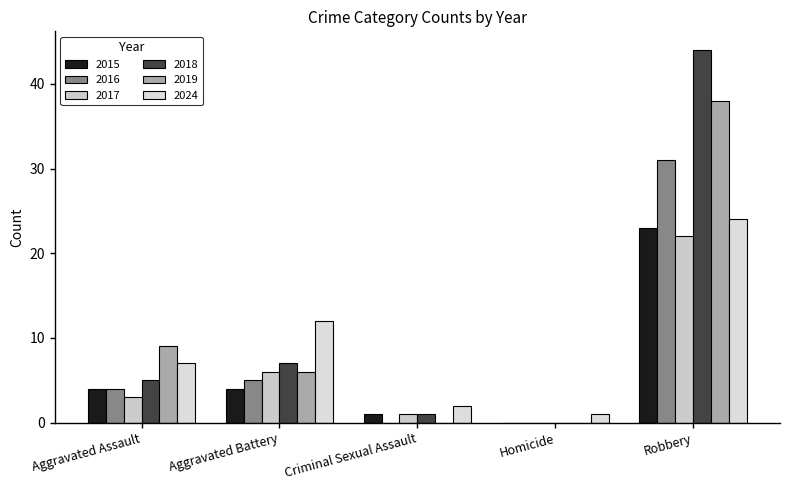

What is the difference between the second highest and minimum values in the 2024 series?

11